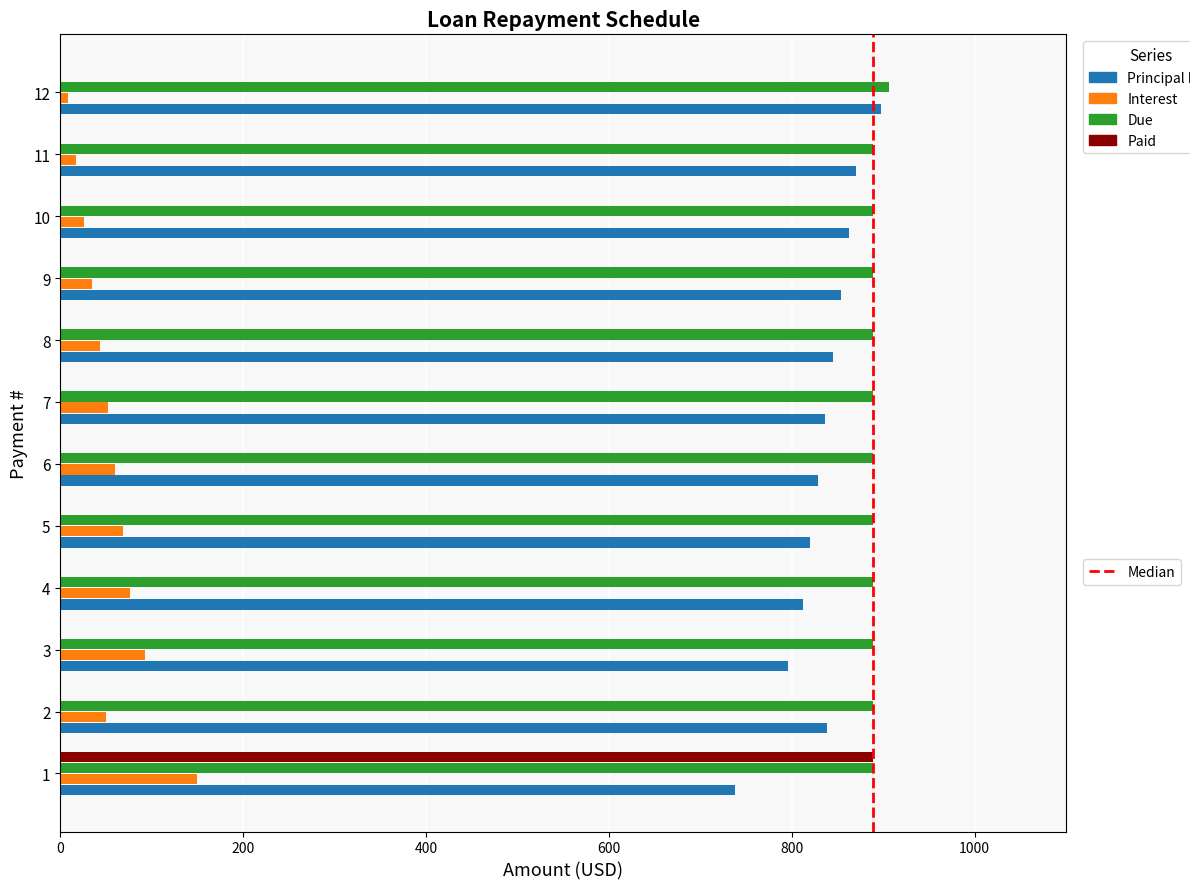

What is the total value across all series at 5?

1777.0